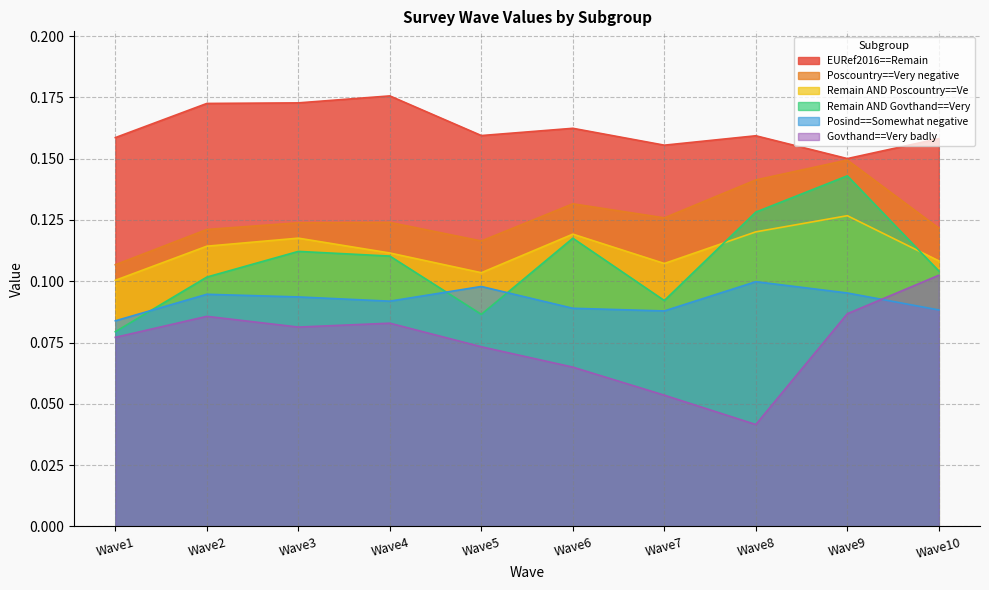

True or false: Remain AND Poscountry==Ve and Poscountry==Very negative intersect in this chart.

False